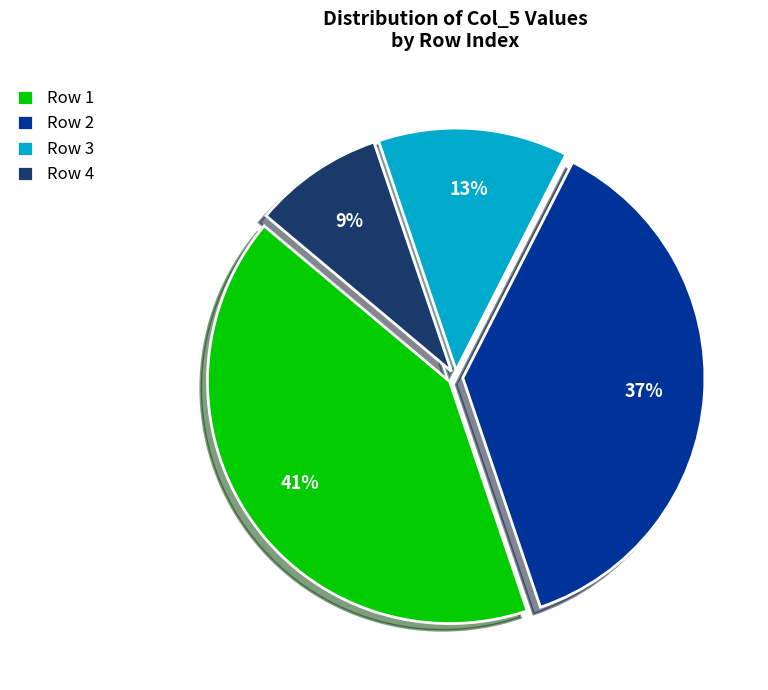

To the nearest percent, what percentage of the pie is Row 3?

13%